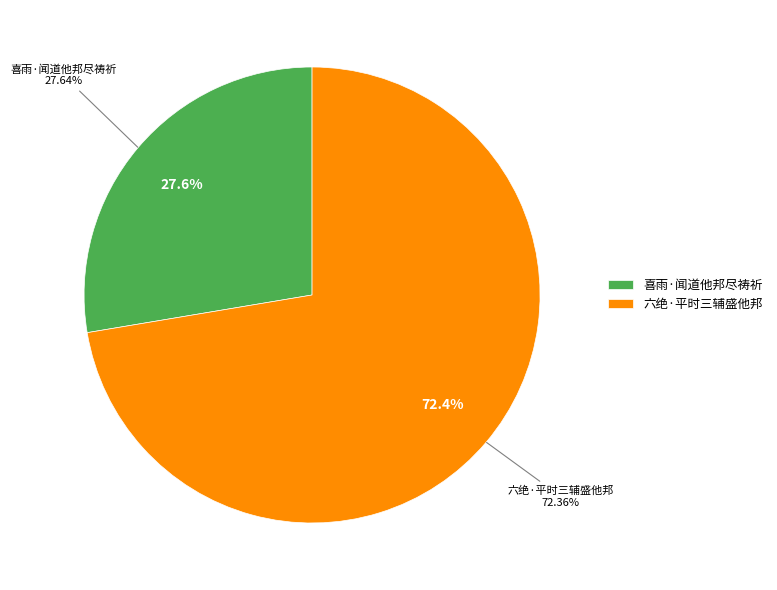

What percentage is the 六绝·平时三辅盛他邦 slice, to the nearest percent?

72%